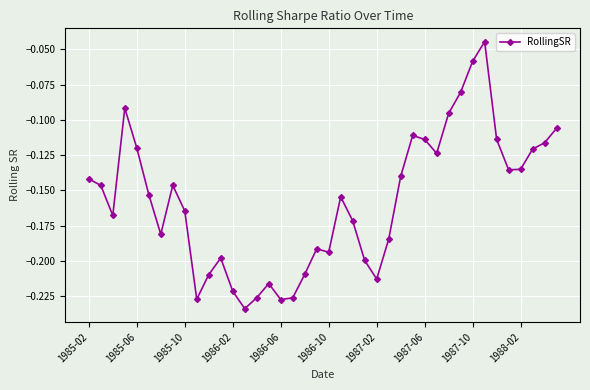

What is the sum of all values?

-6.3